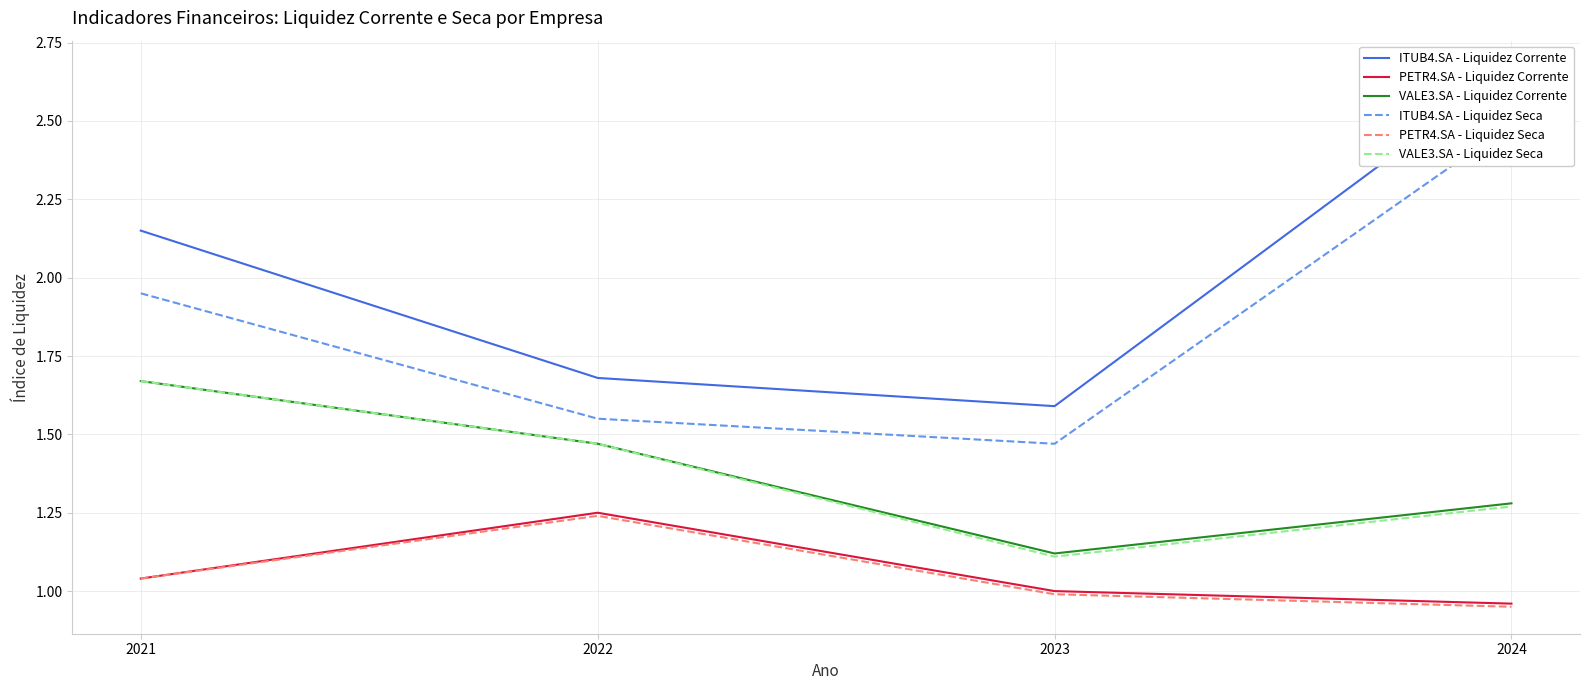

What is the average value of the ITUB4.SA - Liquidez Corrente series?

2.0